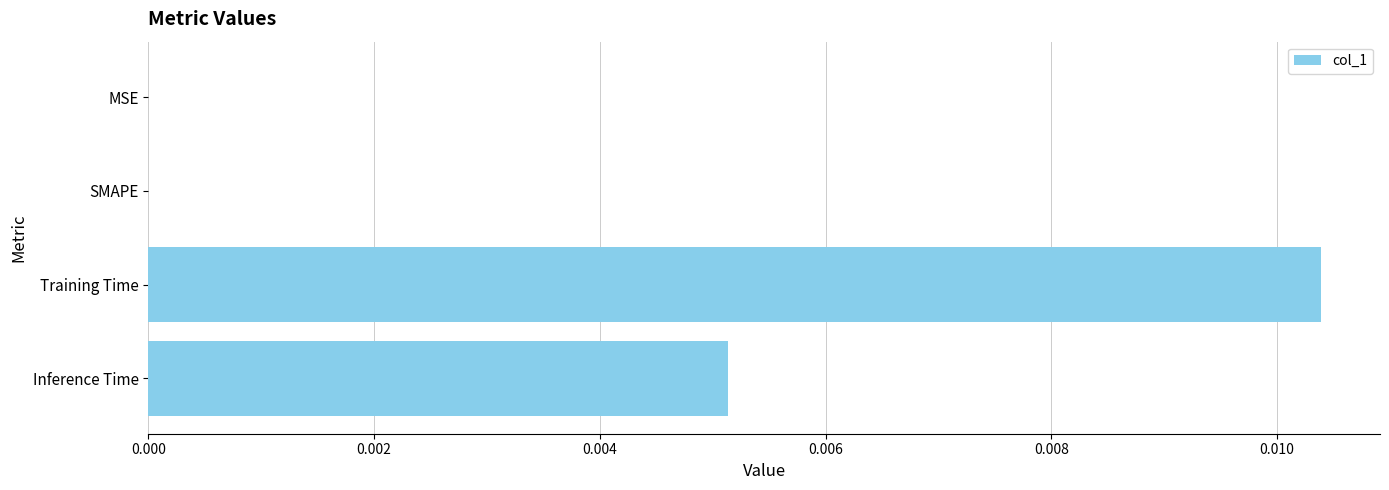

The chart shows a value of 0.0 at SMAPE. True or false?

True